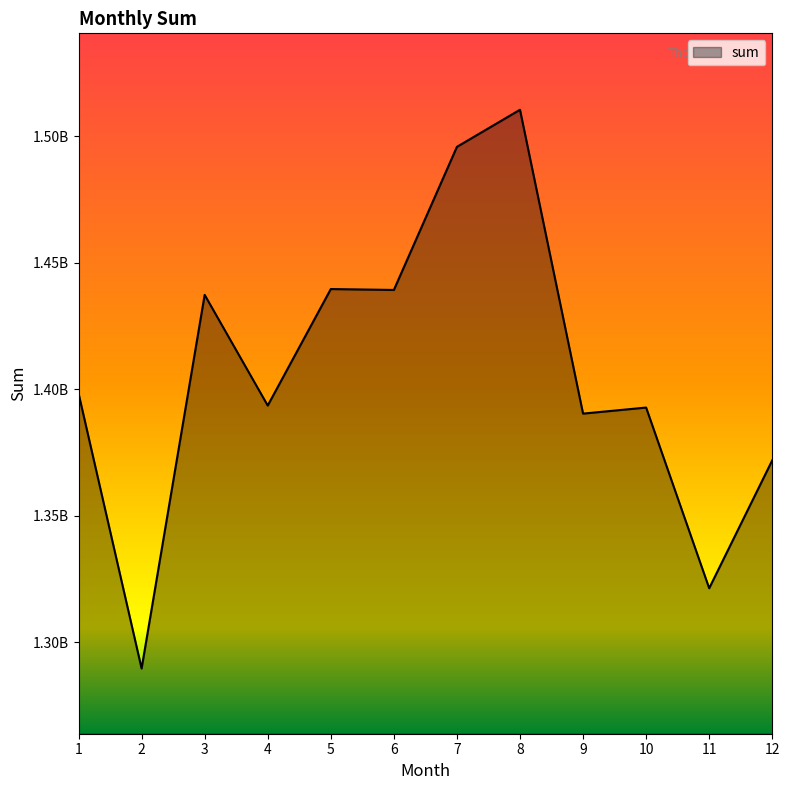

Reading right to left, list all the values displayed in this chart.

12=1371866913	11=1321281118	10=1392719209	9=1390326669	8=1510476581	7=1495811218	6=1439218701	5=1439576642	4=1393515766	3=1437277380	2=1289546437	1=1398372516